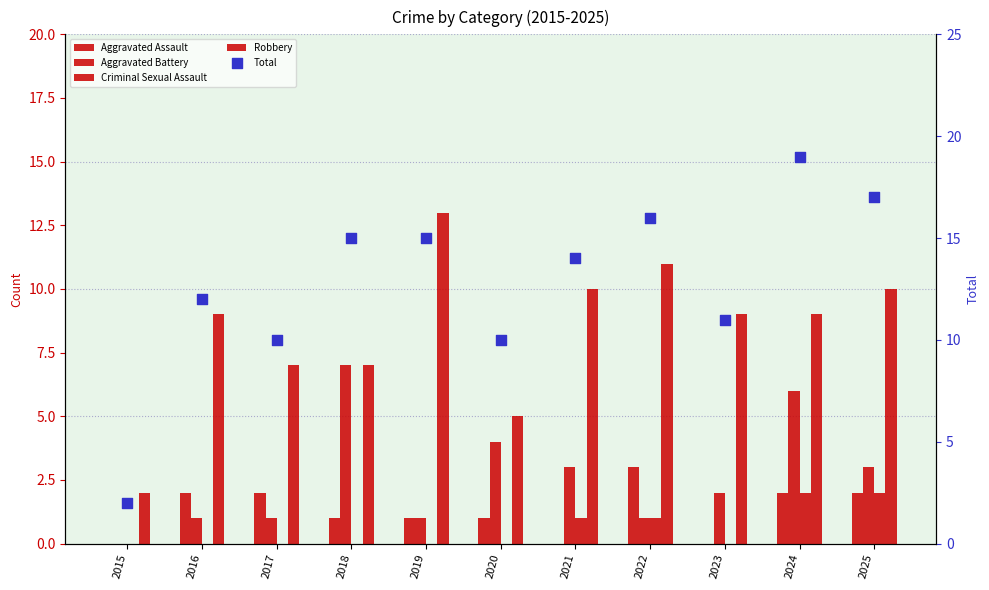

Is the value of Criminal Sexual Assault at 2023 greater than the value of Aggravated Battery at 2017?

No